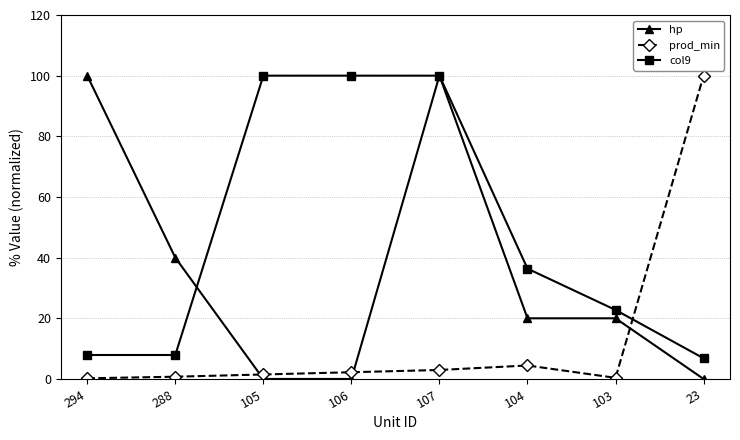

Rank the series by their average value, from lowest to highest.

prod_min, hp, col9